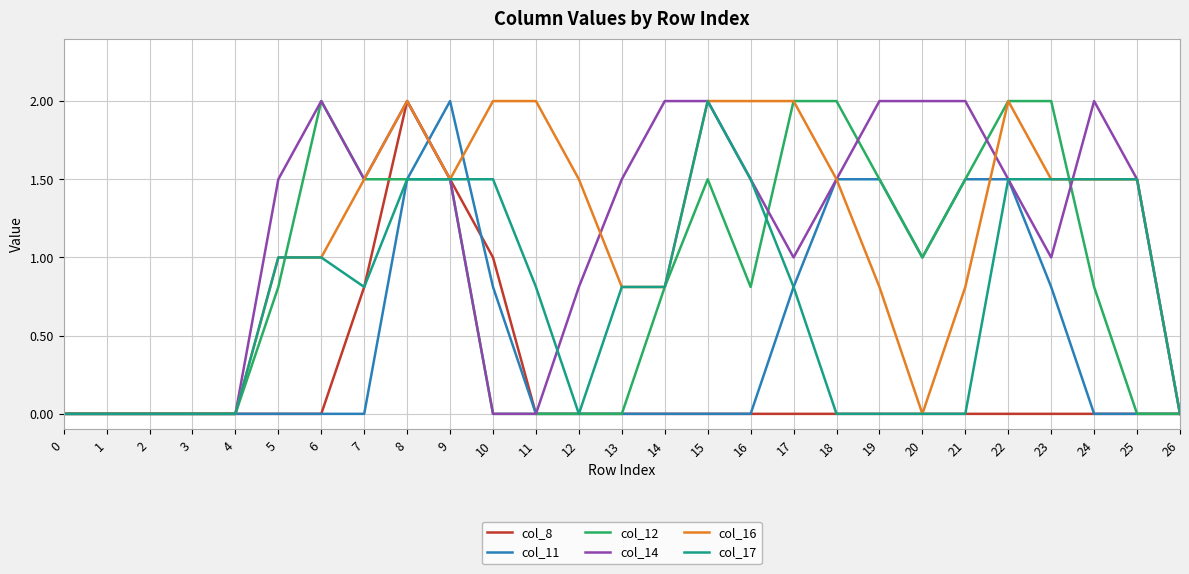

The value of col_11 at 5 is 0.0. True or false?

True